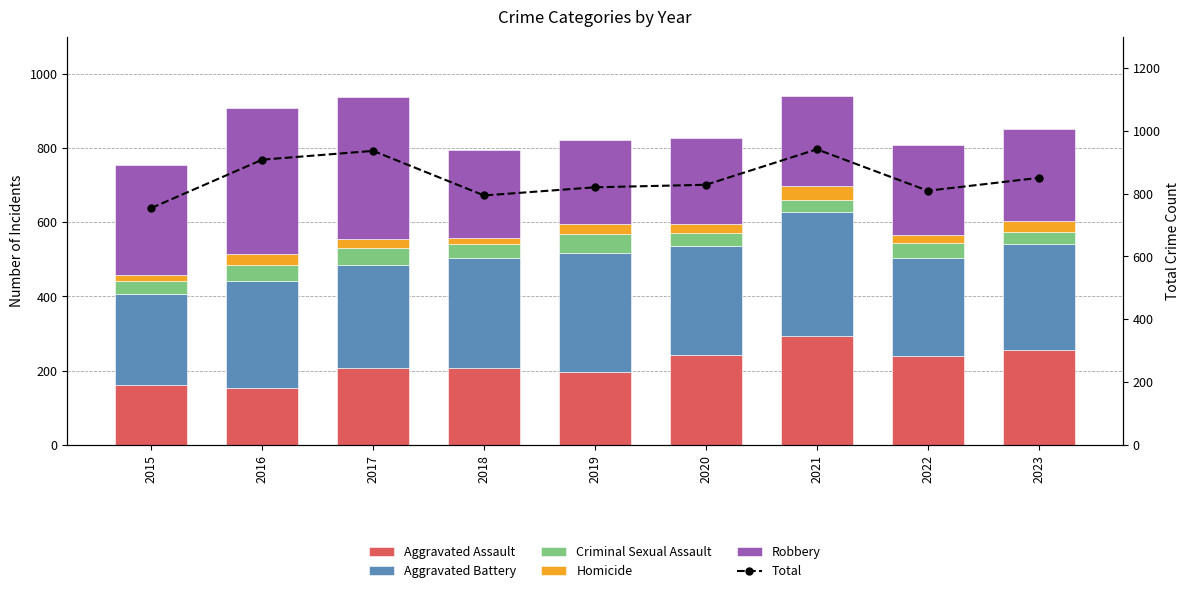

What is the highest value of the Aggravated Assault series?

292